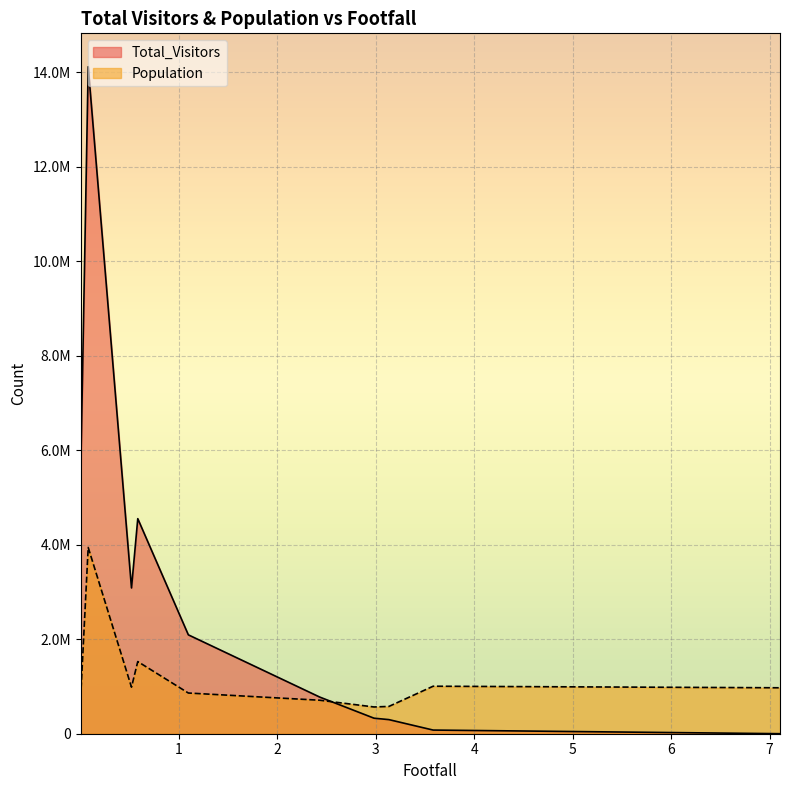

True or false: Population has a value of 1320579 at 0.0005.

False